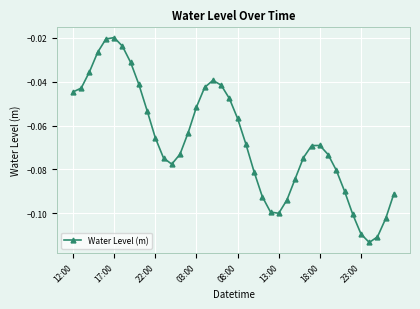

How many interior local peaks (higher than both neighbors) does the data have?

3